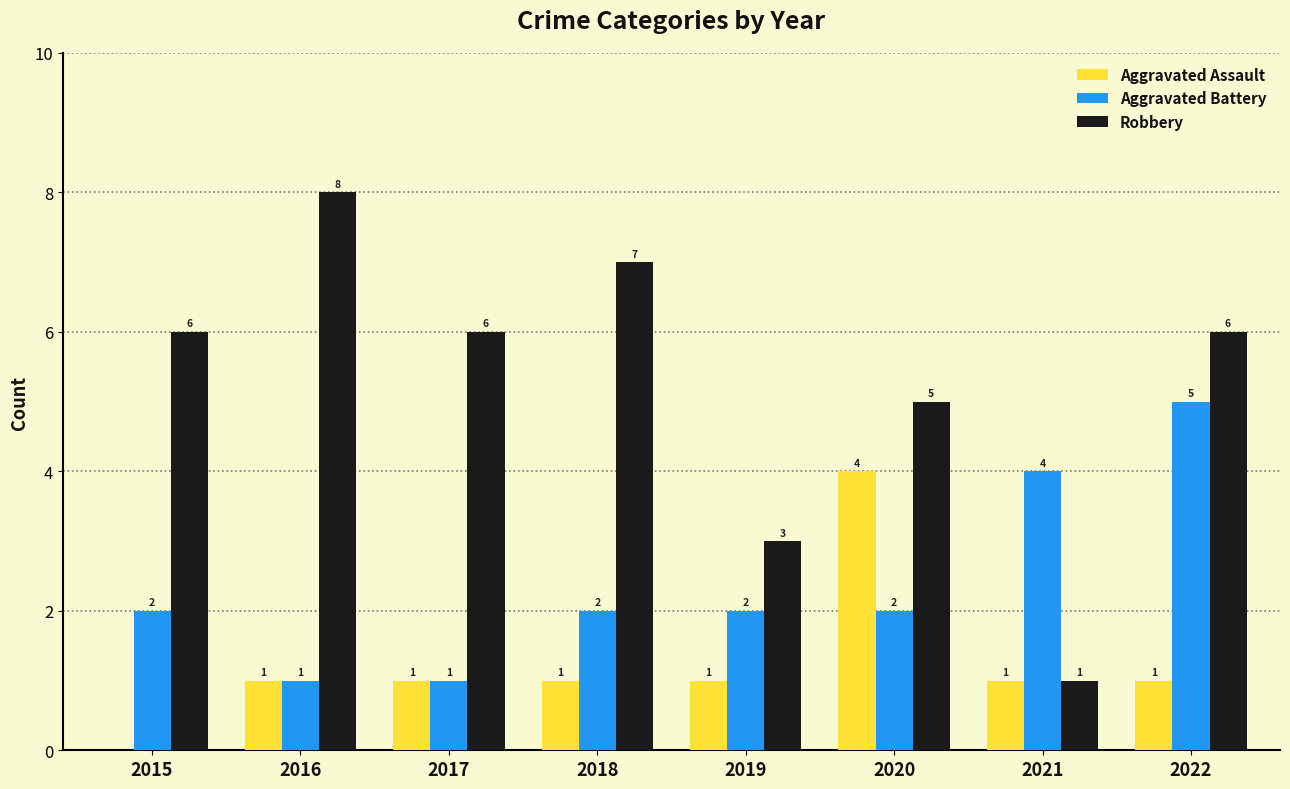

Which series changed the most between 2015 and 2022?

Aggravated Battery